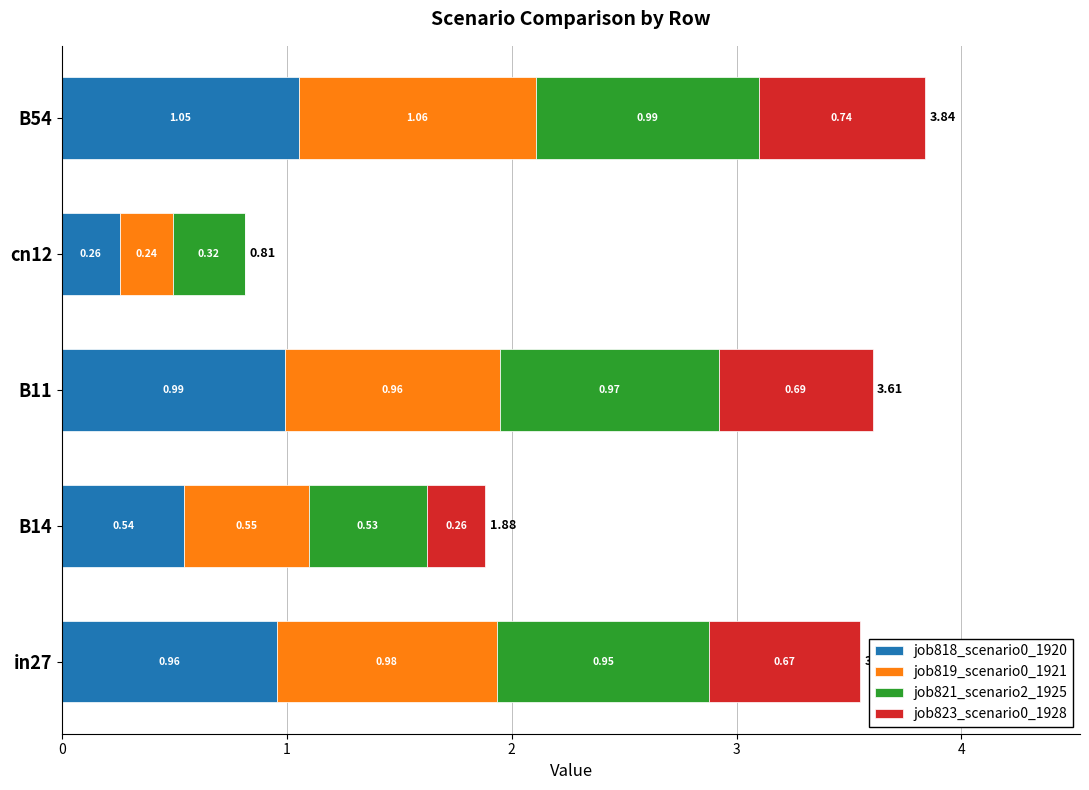

What is the total value across all series at cn12?

0.8